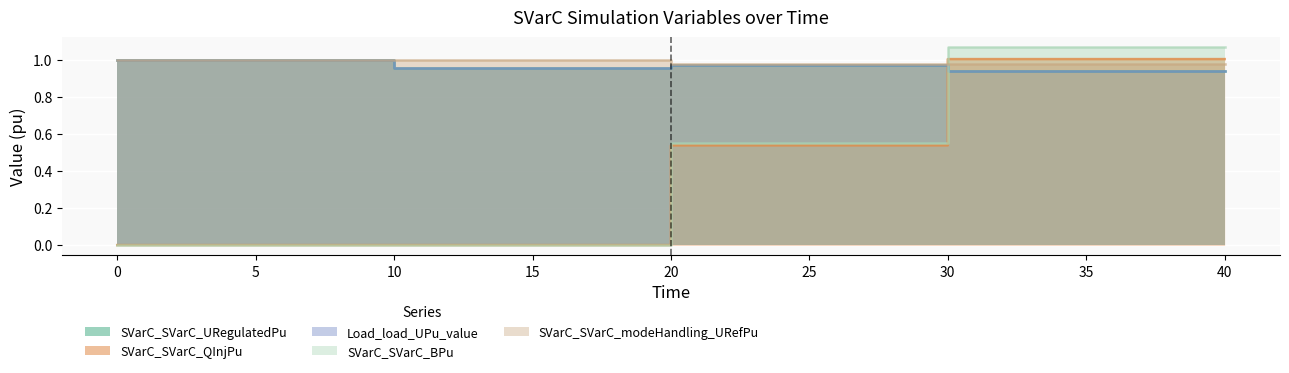

The SVarC_SVarC_BPu series shows 0.6 at 30. True or false?

True